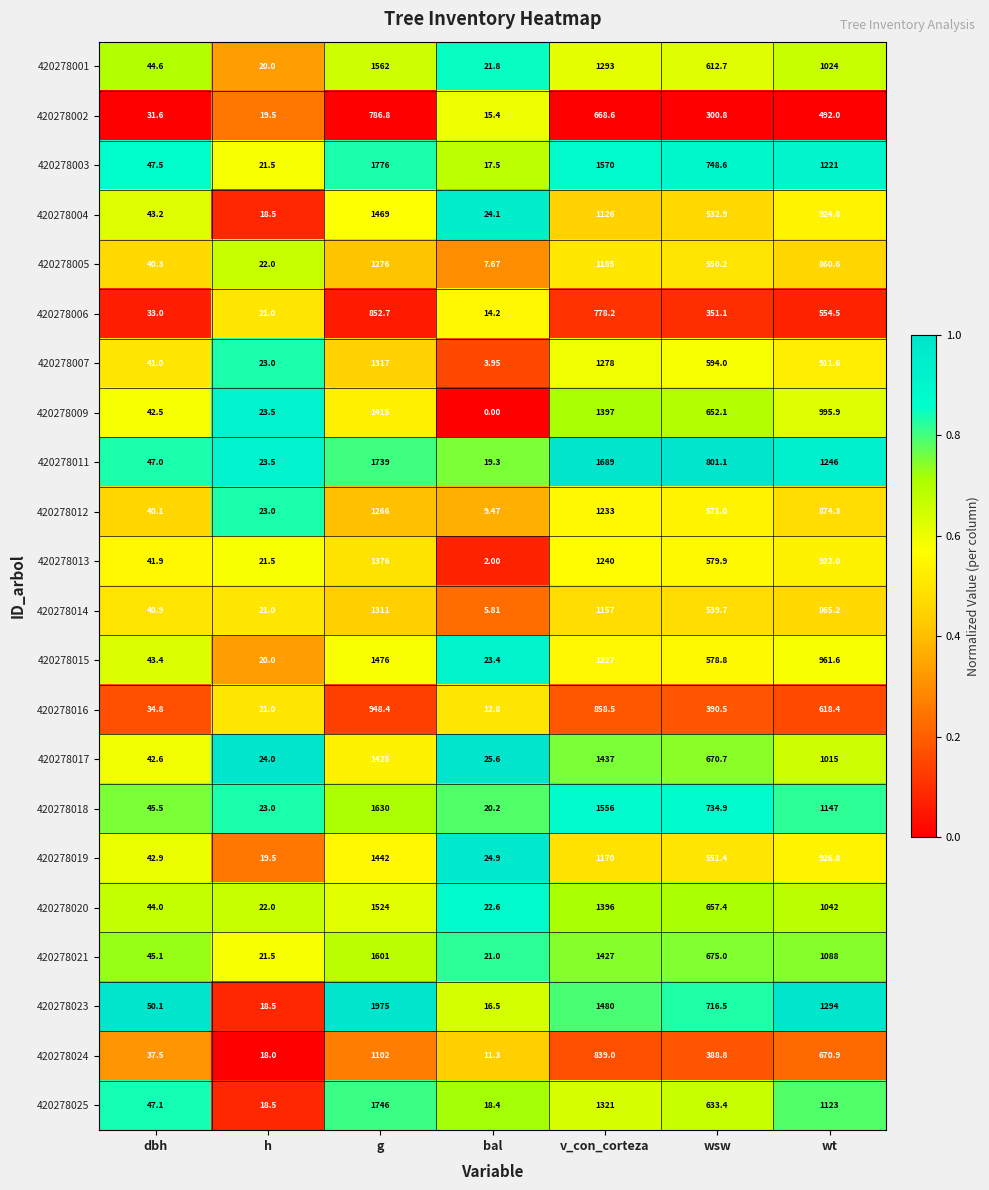

What is the total value across all series at h?

464.0